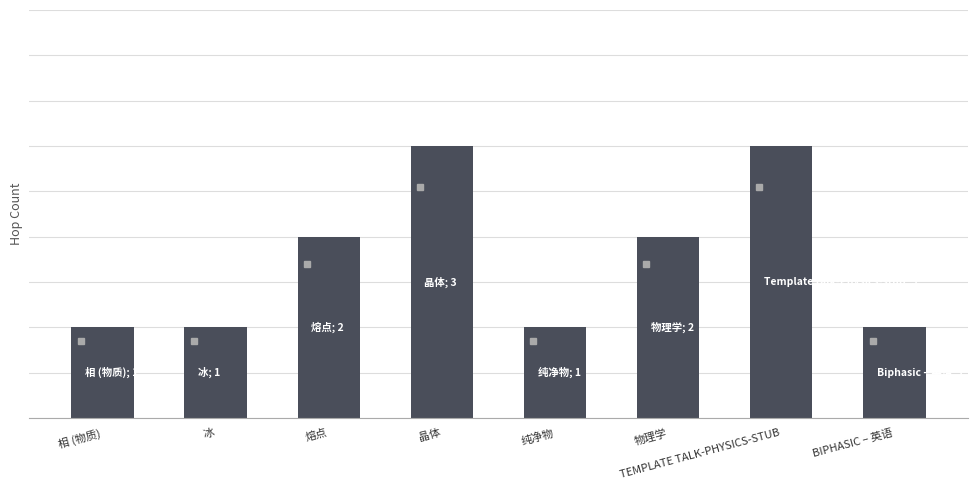

At which label is the value closest to 2?

熔点